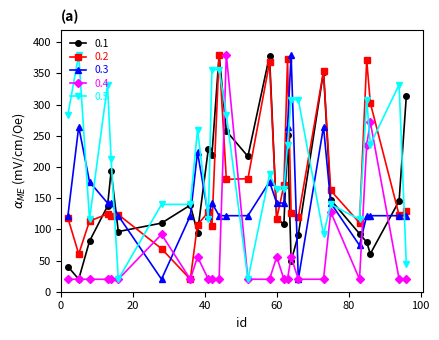

Which series has the largest total across all categories?

0.5